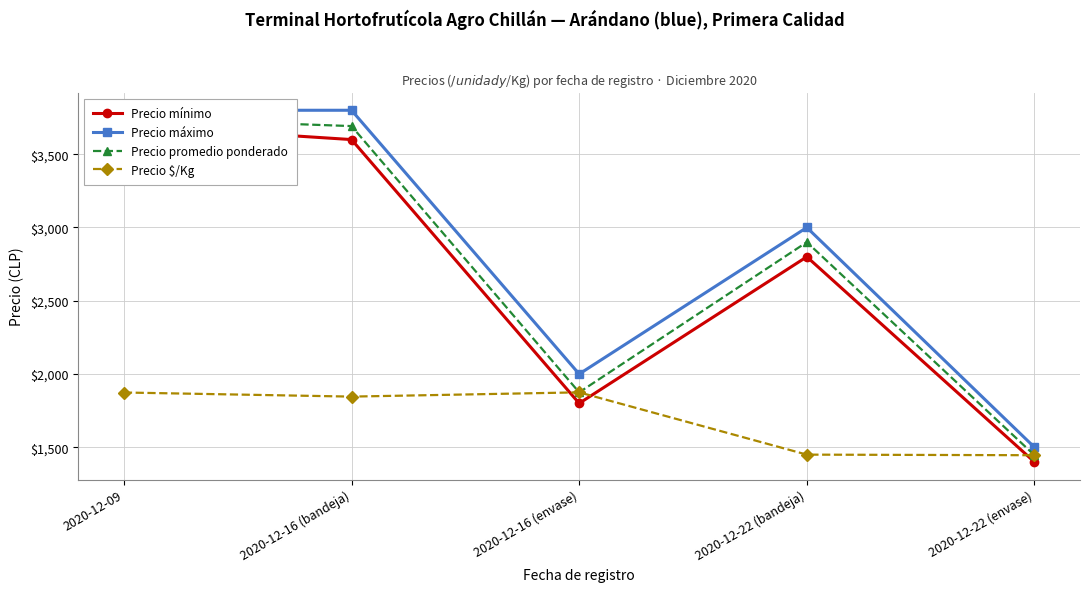

What is the average value of the Precio promedio ponderado series?

2732